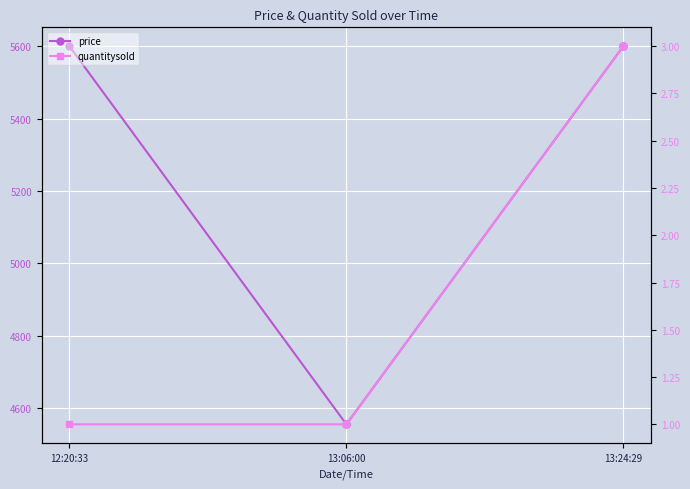

At which label does quantitysold reach its peak?

13:24:29